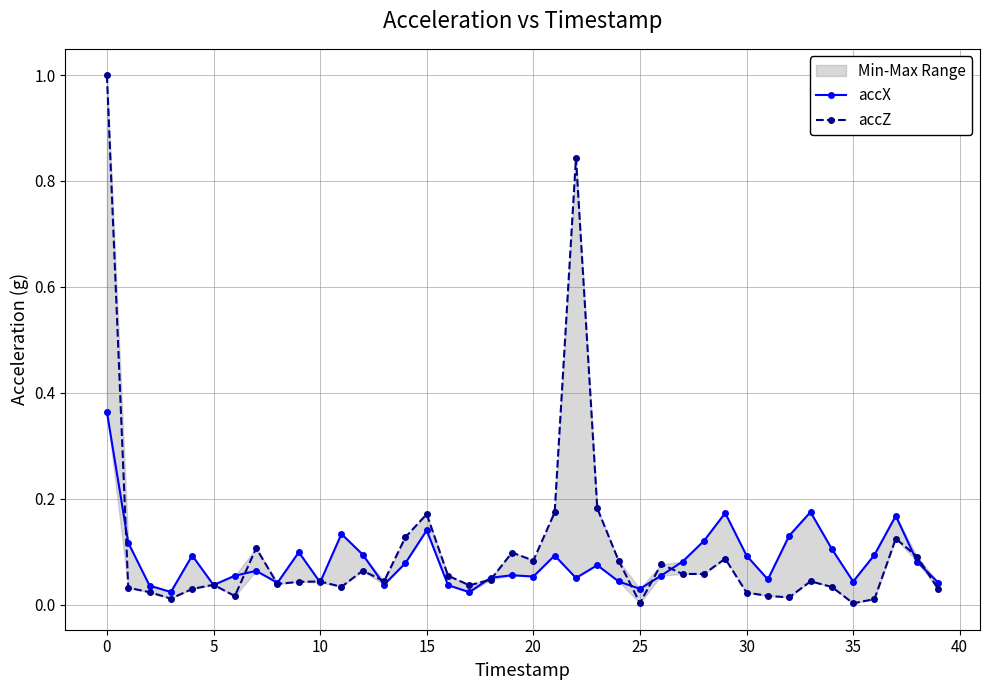

Which series ends up on top after the final intersection of accX and accZ?

accX